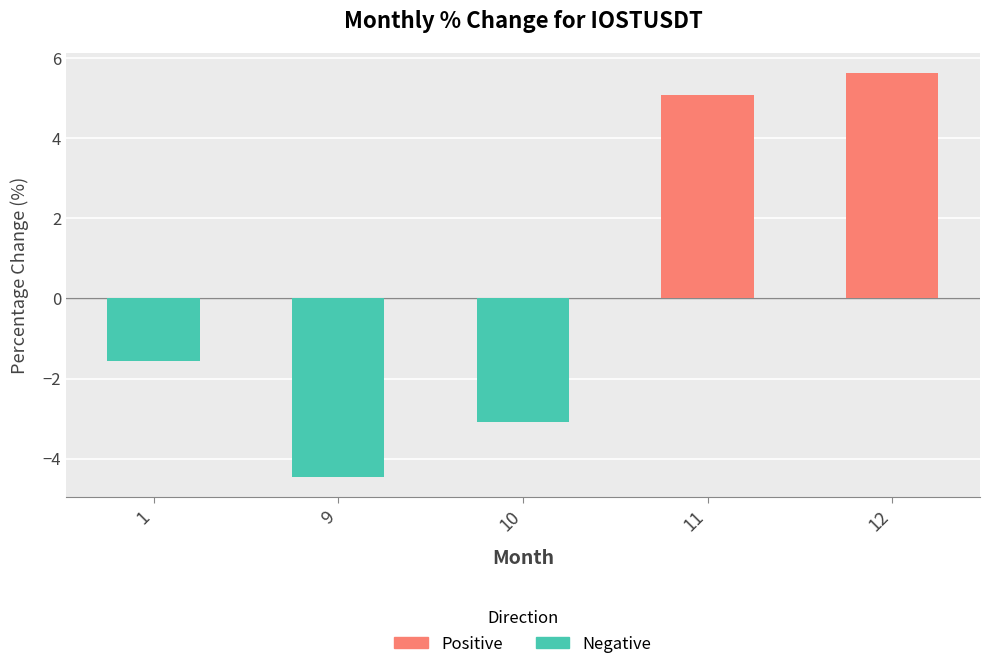

How many values are below -1?

3